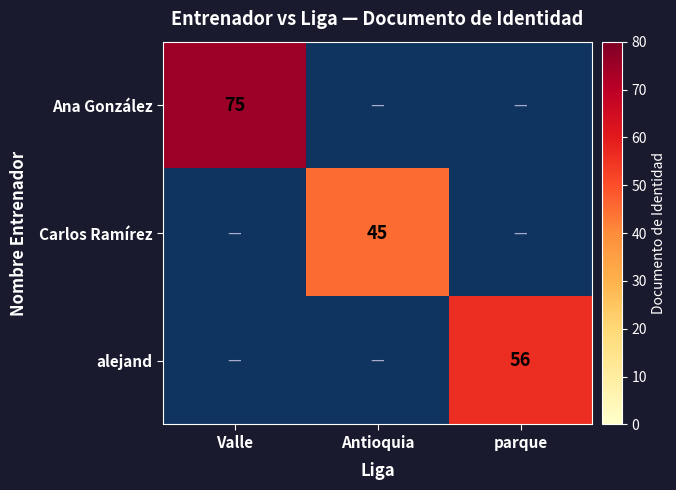

Count the number of categories in the chart.

3